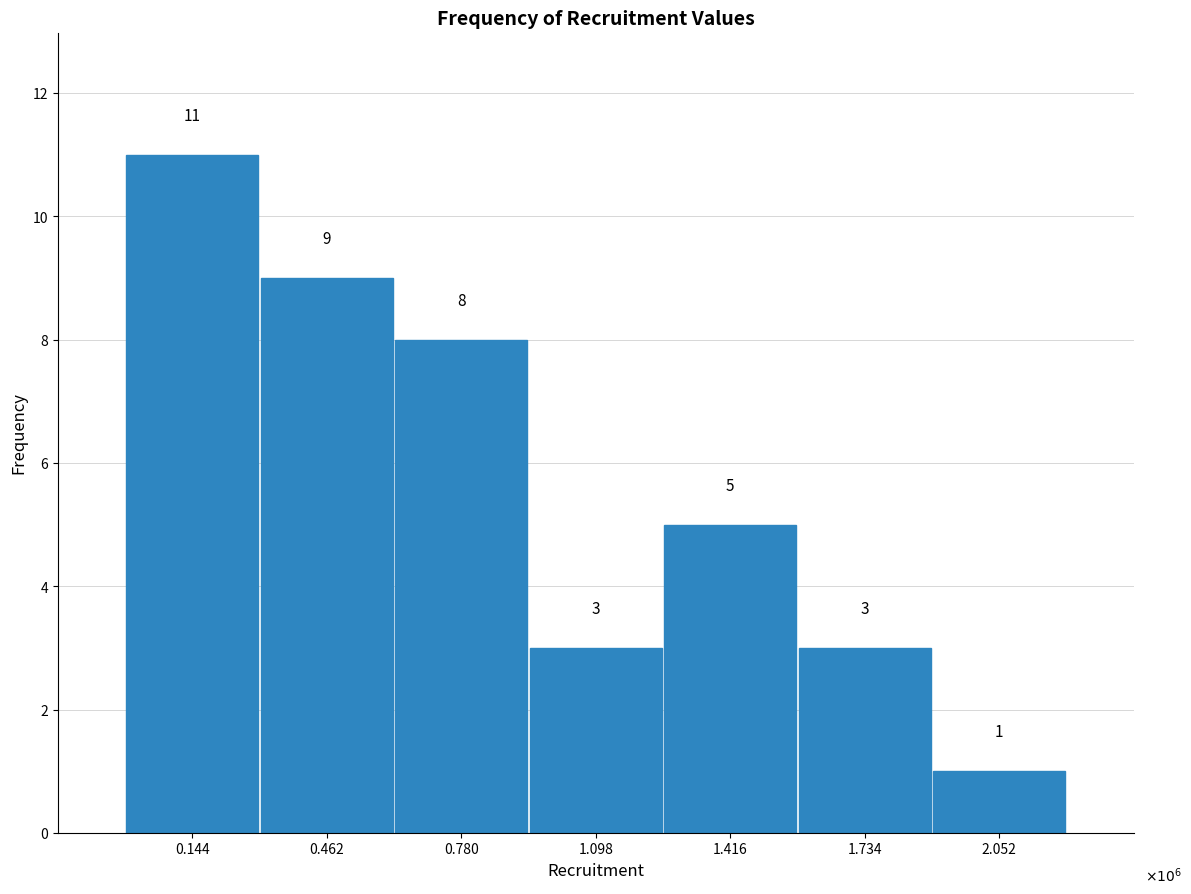

Reading left to right, transcribe all the data shown in this chart.

11	9	8	3	5	3	1